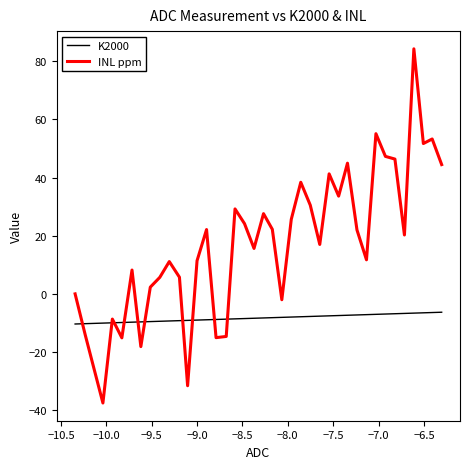

Which series has the largest total across all categories?

INL ppm